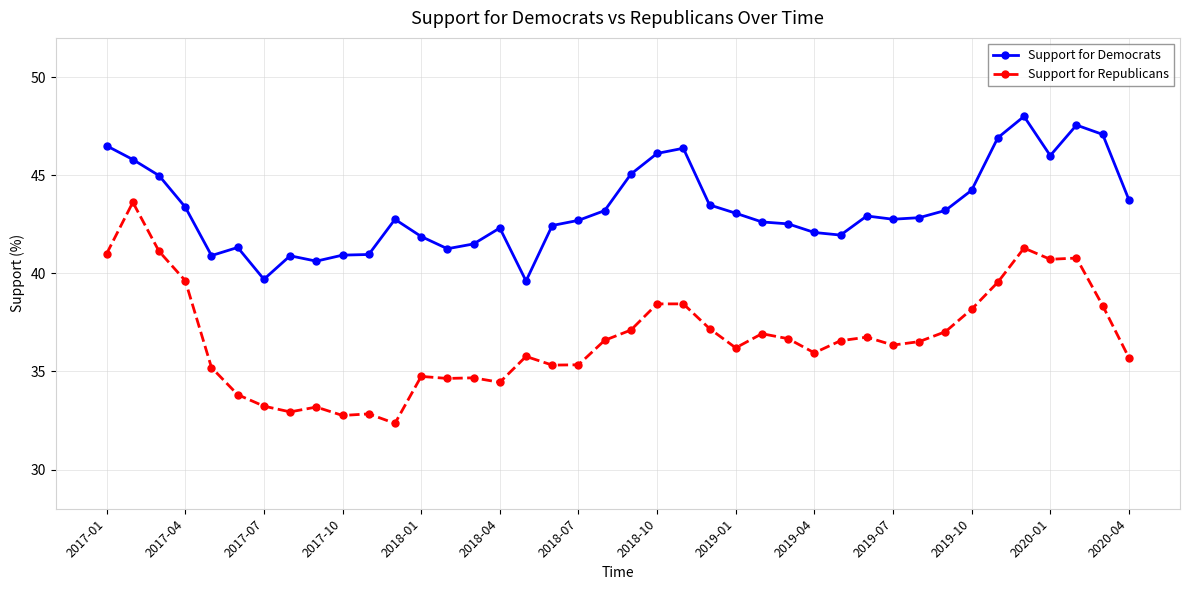

What is the value of the Support for Democrats point at the 28th from the left?

42.1